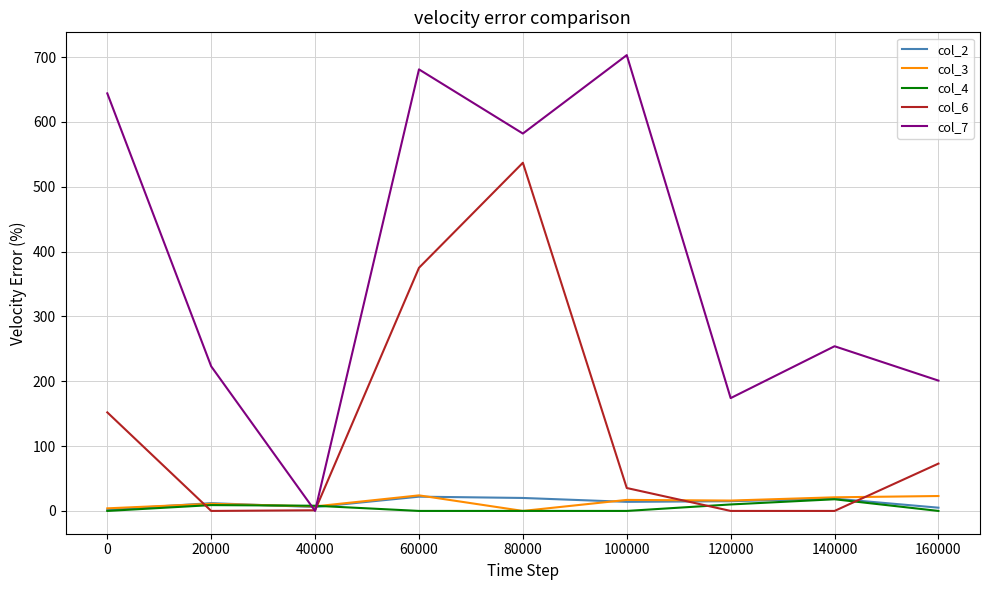

Which label corresponds to the largest value in the chart?

100000